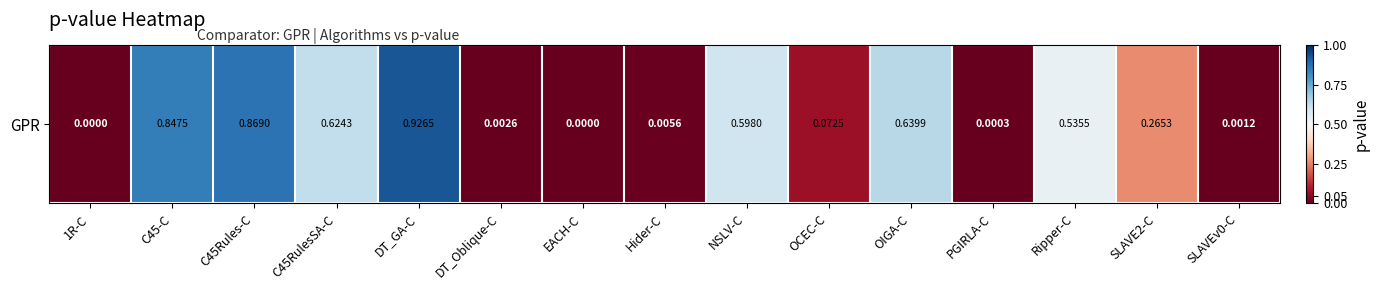

What is the change in value from NSLV-C to SLAVE2-C?

-0.3